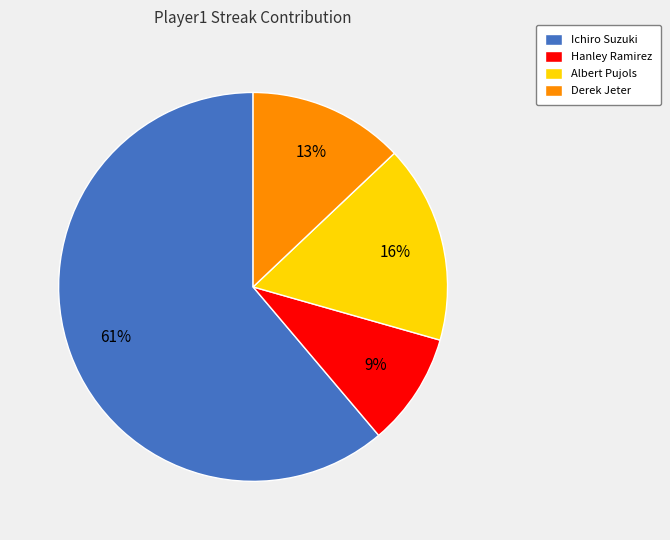

To the nearest percent, what portion does Albert Pujols represent?

16%